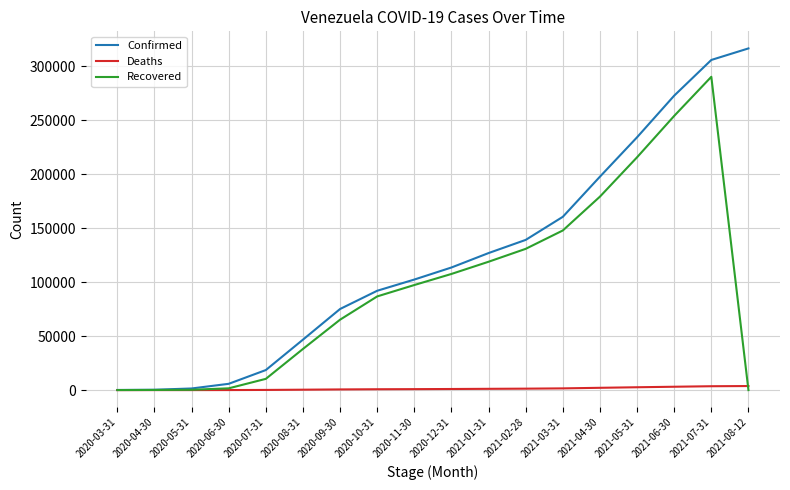

What are all the series names shown in the legend?

Confirmed, Deaths, Recovered